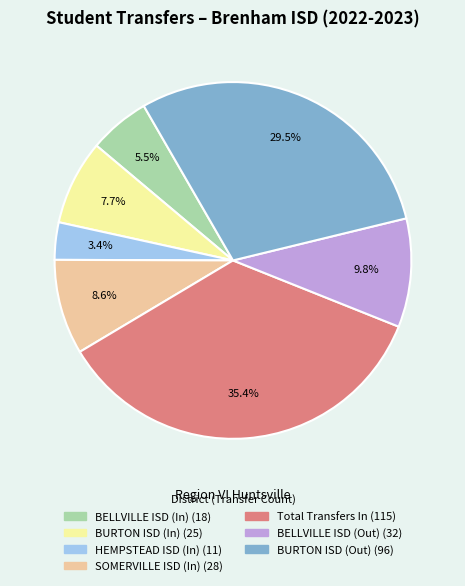

Count the number of slices in the pie.

7